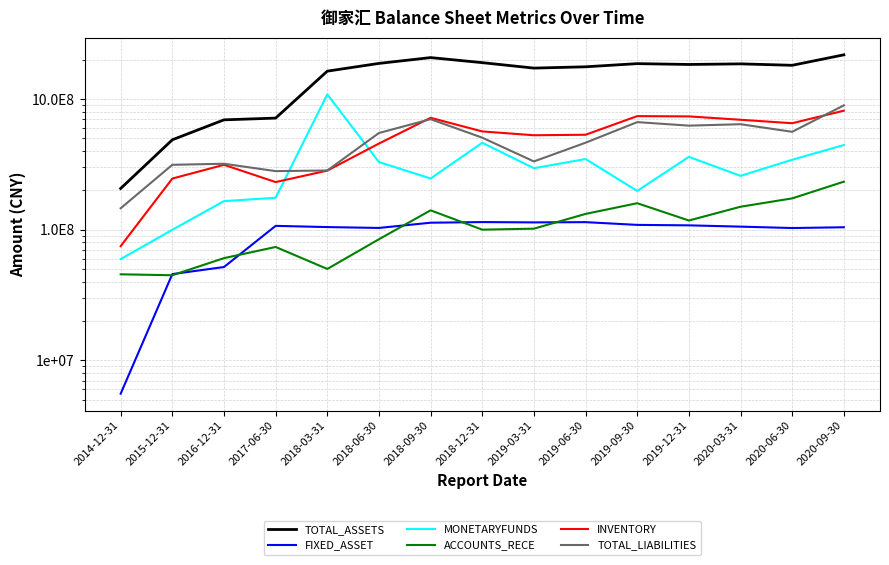

Reading left to right, list all the values displayed in this chart.

TOTAL_ASSETS: 207128899.5	488606032.1	694415858.6	716184743.9	1638254894.1	1877864166.6	2080388497.9	1903140140.3	1728553847.0	1768606055.0	1870454368.6	1842886947.6	1862867275.3	1816082985.9	2184585621.1
FIXED_ASSET: 5563263.1	45801547.8	51873425.6	107170644.8	104881612.0	103305714.4	113271464.0	114568339.7	113907776.5	114417521.0	109015549.3	108125142.0	105712885.3	103141070.2	104555568.5
MONETARYFUNDS: 59666334.6	99988738.6	165729952.0	175784849.1	1087992291.0	330064129.6	247049789.9	463398614.4	295966399.9	348026690.9	198382987.9	361841862.9	258713924.9	343593760.9	445324831.5
ACCOUNTS_RECE: 45624504.9	44867122.9	60669158.1	73873527.8	50128891.9	84648611.5	140913023.2	100227482.5	101983461.1	132292122.3	159778234.4	117758868.4	150138089.6	173952669.5	233506448.9
INVENTORY: 74972717.3	246657309.4	314337291.9	231866246.4	283780204.4	457238940.7	719749077.7	566102058.9	529283107.2	534046782.2	741442409.6	737952705.6	695278225.0	654203661.8	816200136.5
TOTAL_LIABILITIES: 146106308.7	314384119.5	320224444.3	281202488.5	284413274.6	550744268.2	702805154.9	507054515.3	333595535.1	464059134.8	667090641.4	627016953.1	642869241.4	562393916.5	896592215.1